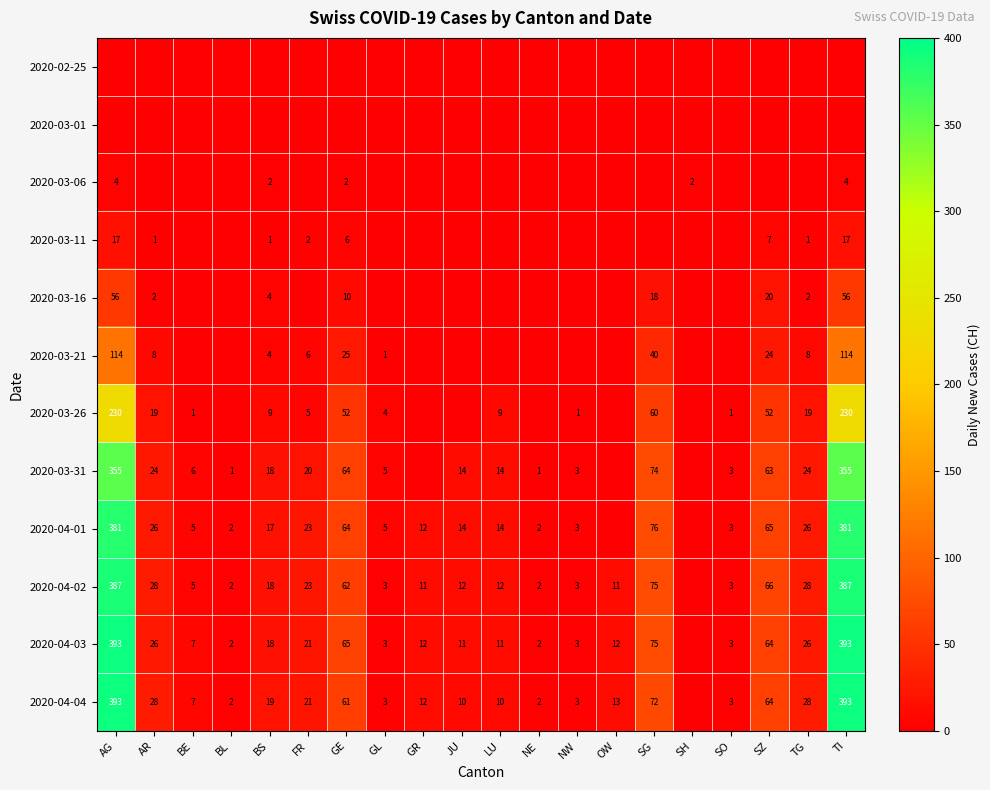

What is the difference between the 2020-03-16 values at AR and SZ?

18